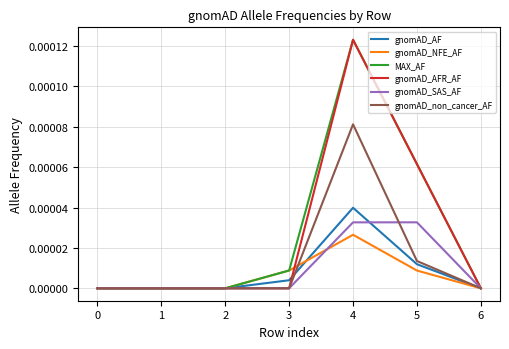

What are all the series names shown in the legend?

gnomAD_AF, gnomAD_NFE_AF, MAX_AF, gnomAD_AFR_AF, gnomAD_SAS_AF, gnomAD_non_cancer_AF